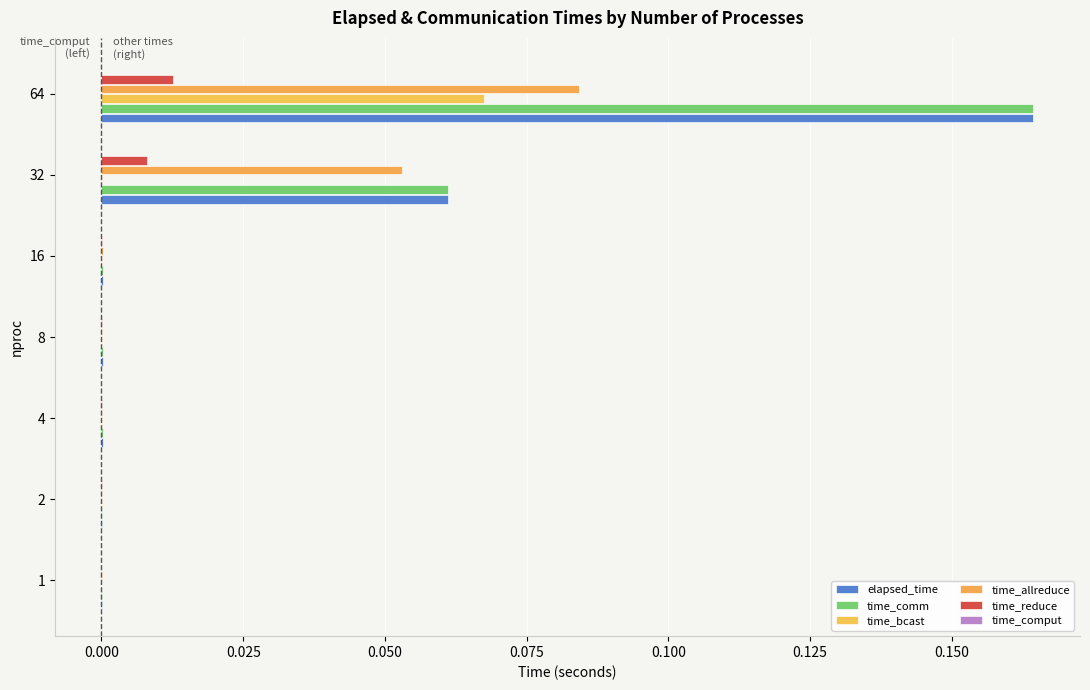

Which category has the highest value in the time_reduce series?

64